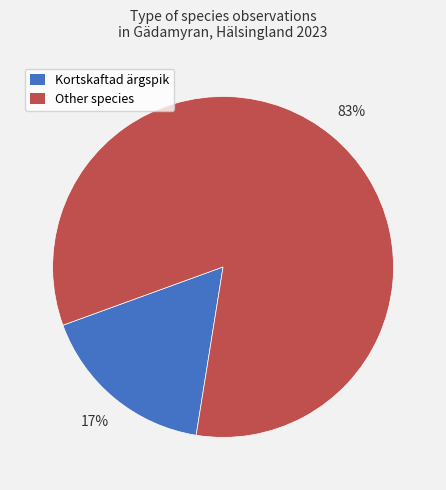

Is there any slice that represents more than half of the pie?

Yes